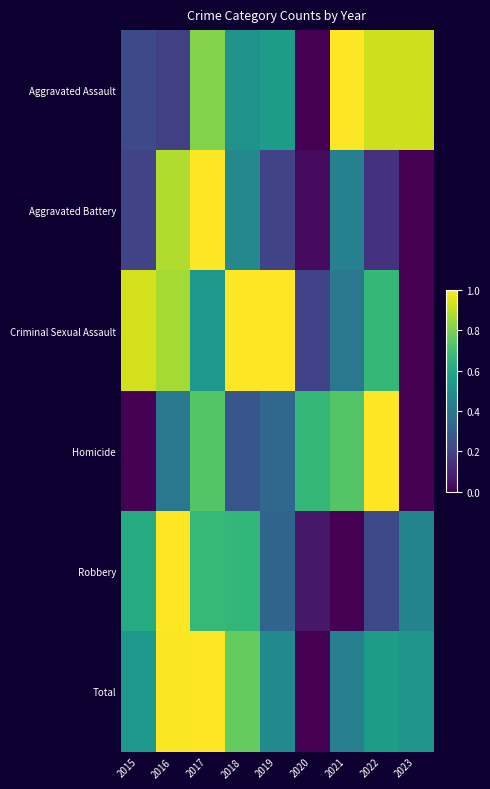

What is the difference between the highest and lowest values at 2020?

0.7